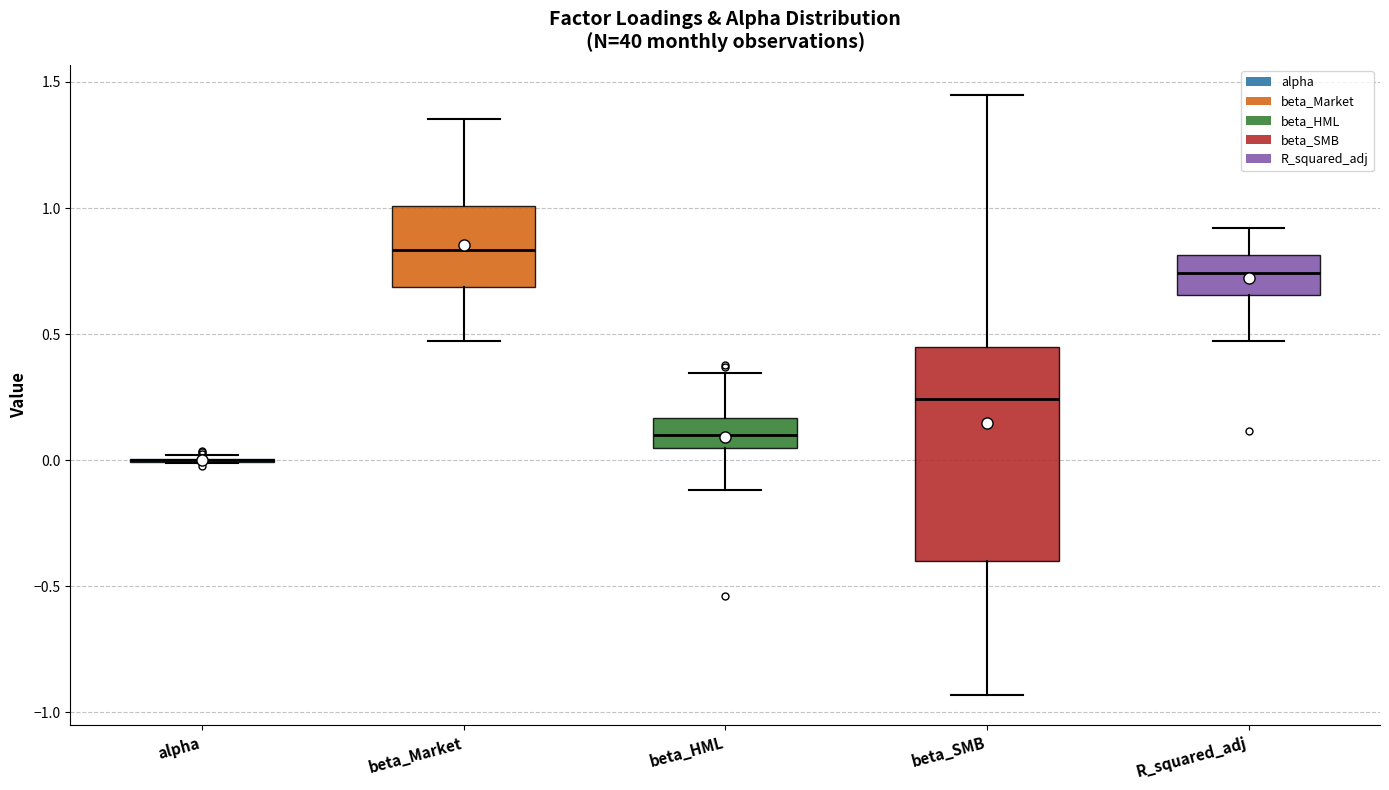

Reading left to right, read every box against the y-axis: the position of its median line, the range the box covers, and the ends of its whiskers. The values are not printed on the chart, so give them approximately, as read against the axis.

alpha: box collapsed to a line at 0.00, whiskers 0.00 to 0.00
beta_Market: median 0.85, box 0.70 to 1.00, whiskers 0.45 to 1.35
beta_HML: median 0.10, box 0.05 to 0.15, whiskers -0.10 to 0.35
beta_SMB: median 0.25, box -0.40 to 0.45, whiskers -0.95 to 1.45
R_squared_adj: median 0.75, box 0.65 to 0.80, whiskers 0.45 to 0.90